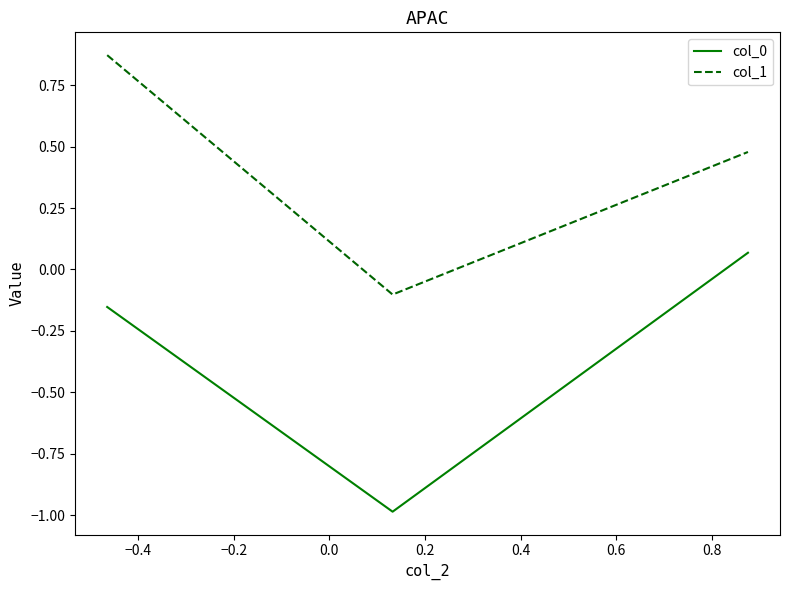

Which series has the largest total across all categories?

col_1